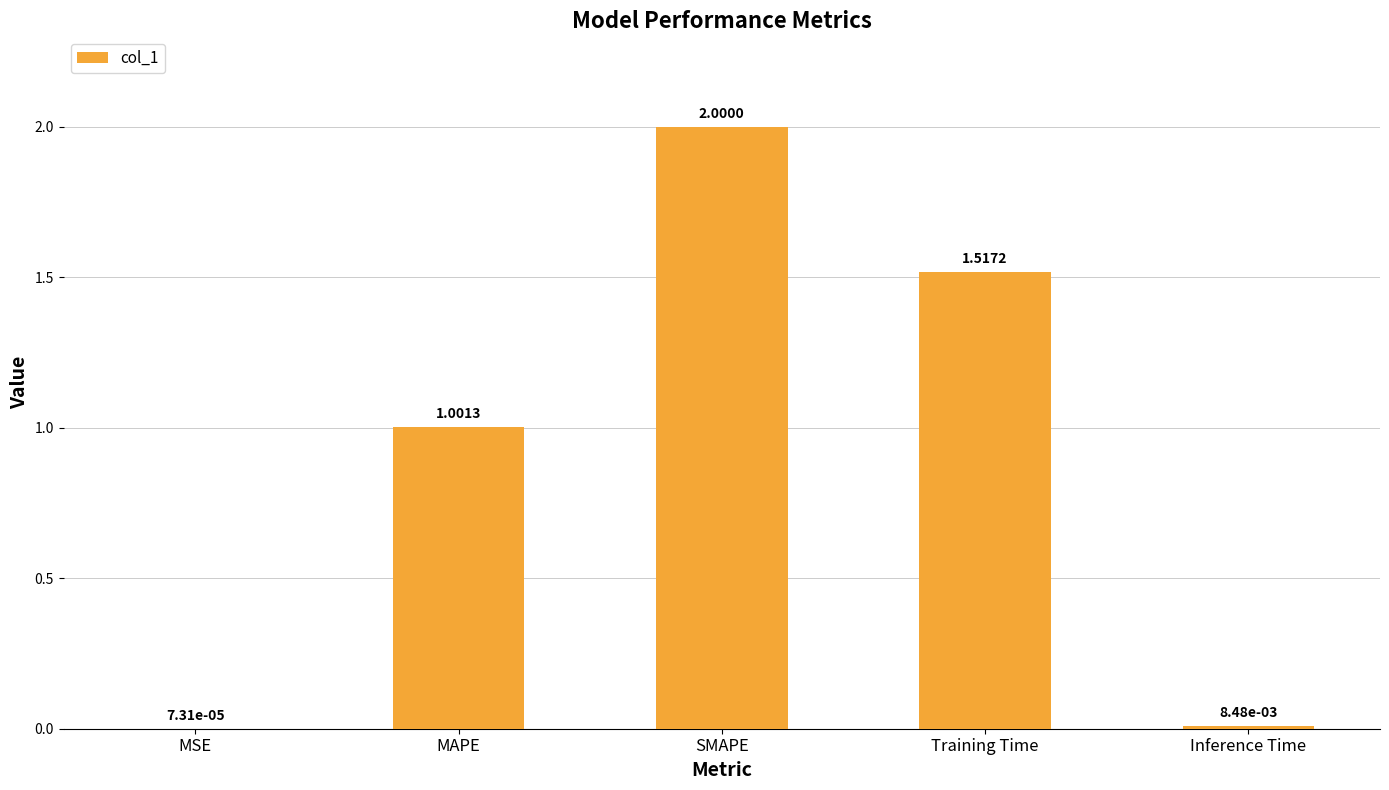

What value does the data have at SMAPE?

2.0